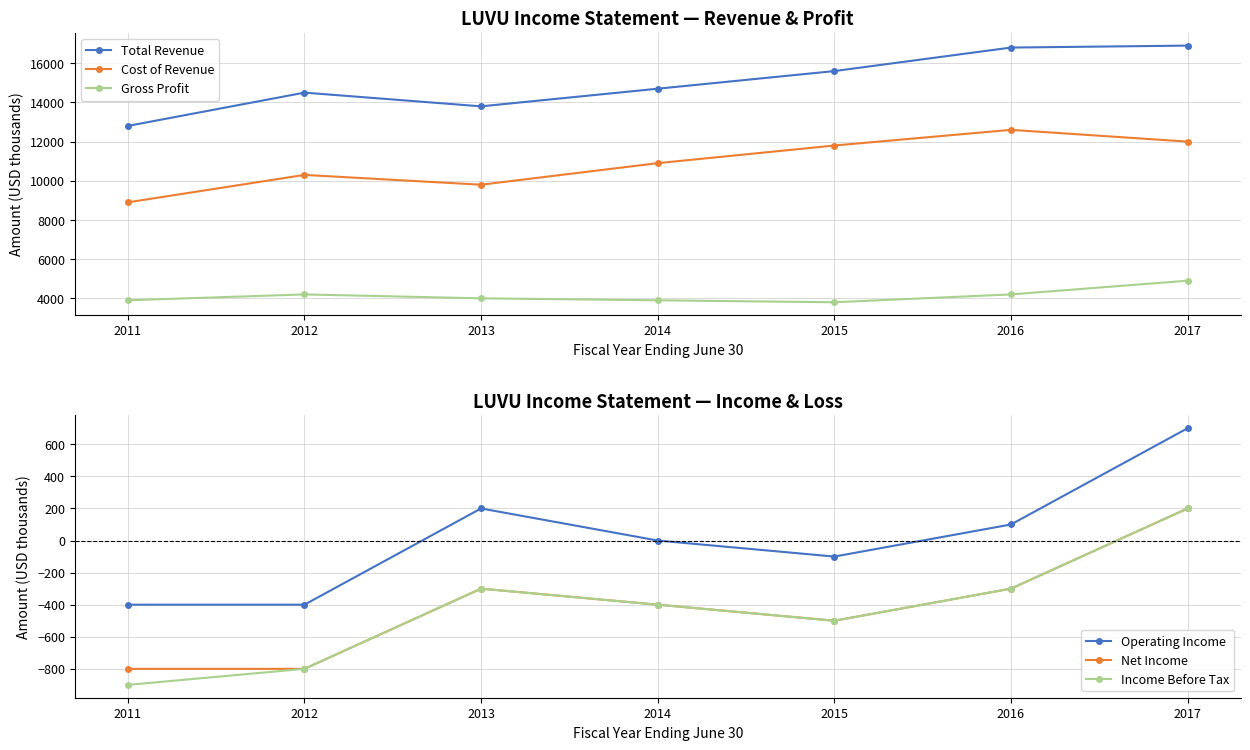

True or false: Income Before Tax and Cost of Revenue intersect in this chart.

False